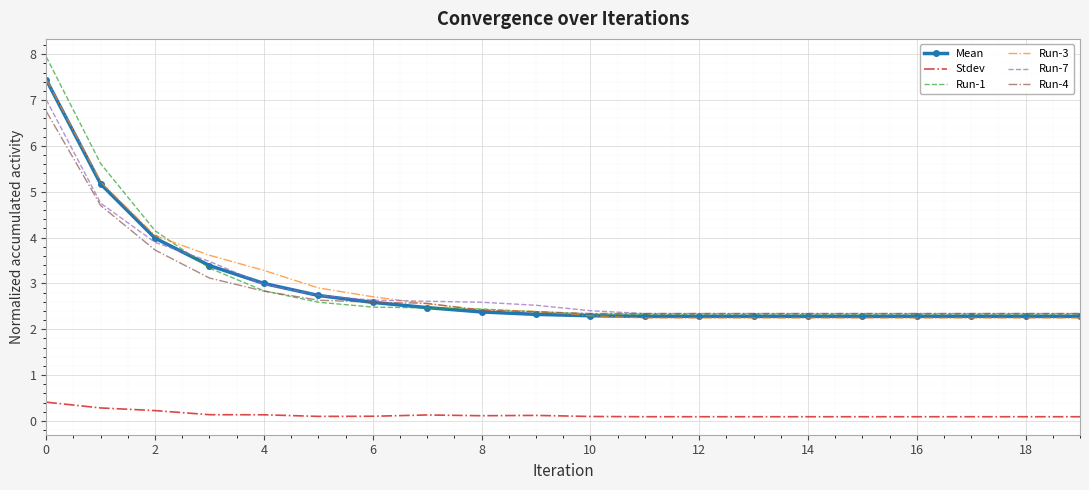

True or false: Stdev and Run-3 cross at least once.

False